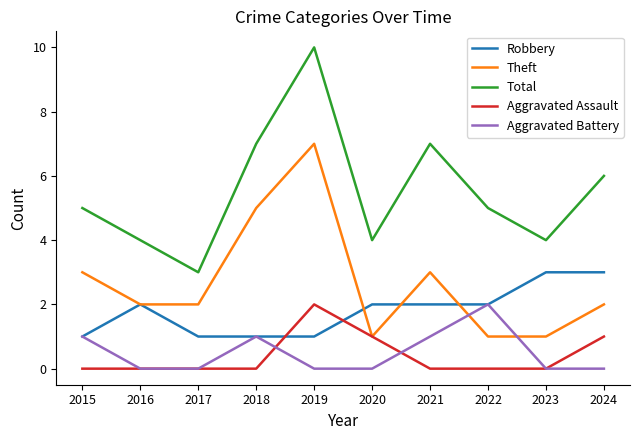

What is the difference between the maximum and minimum values in the Robbery series?

2